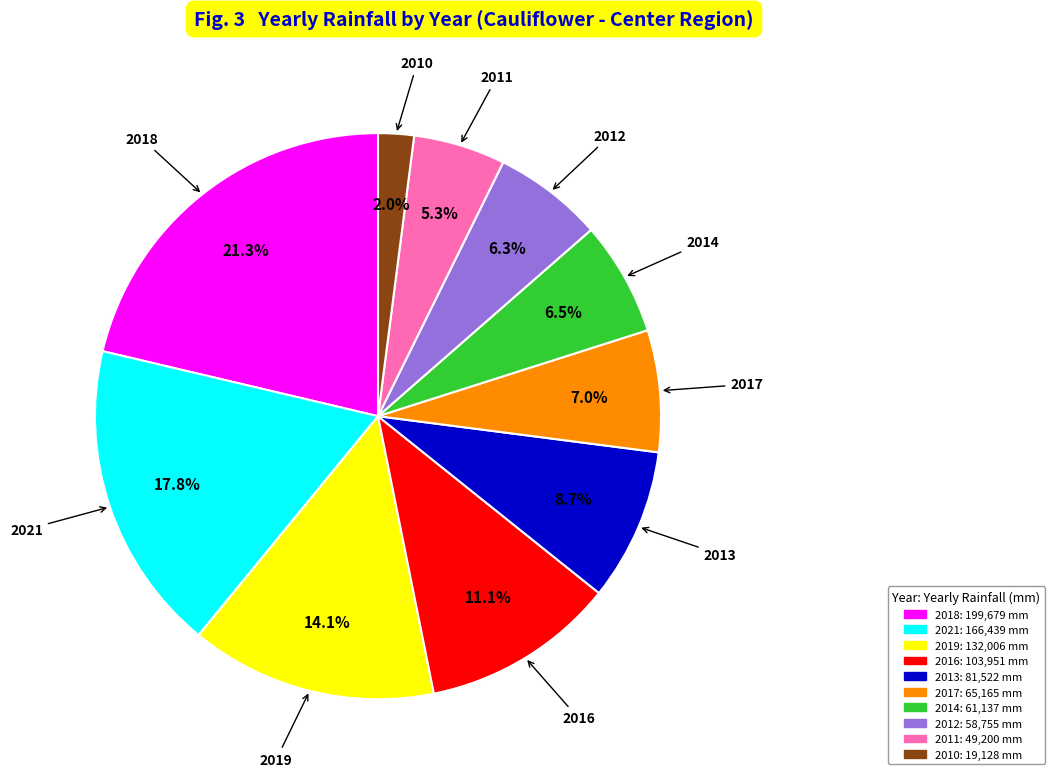

To the nearest percent, what is the difference between the largest and smallest slice percentages?

19%